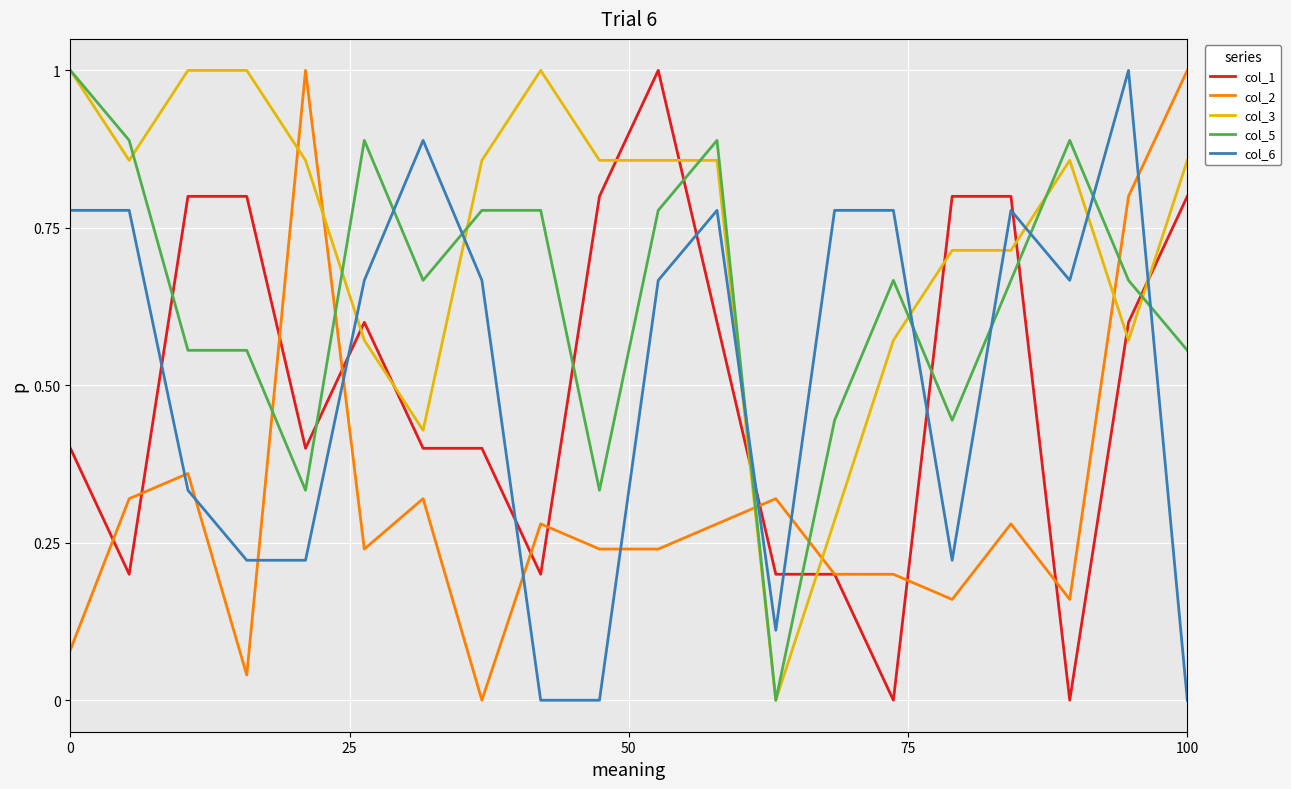

How many times do col_6 and col_5 cross each other?

8